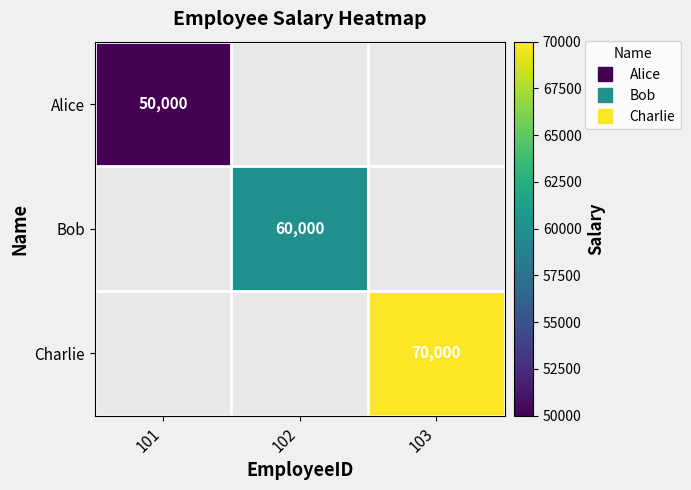

Which category has the lowest value across all series?

101